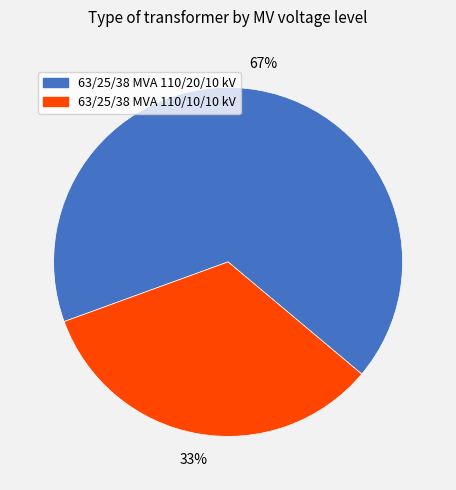

Which slice is the smallest?

63/25/38 MVA 110/10/10 kV